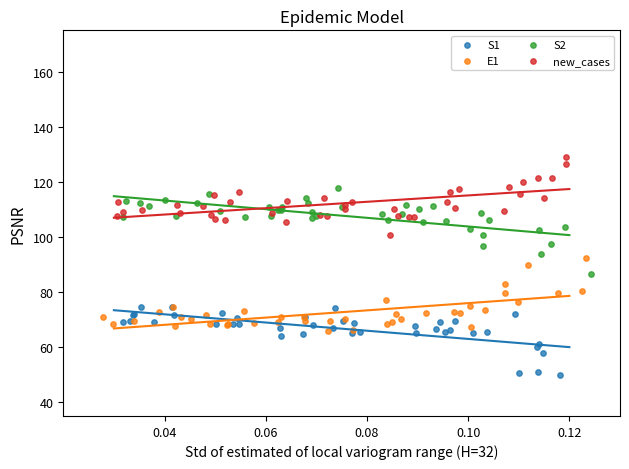

What are all the series names shown in the legend?

S1, E1, S2, new_cases